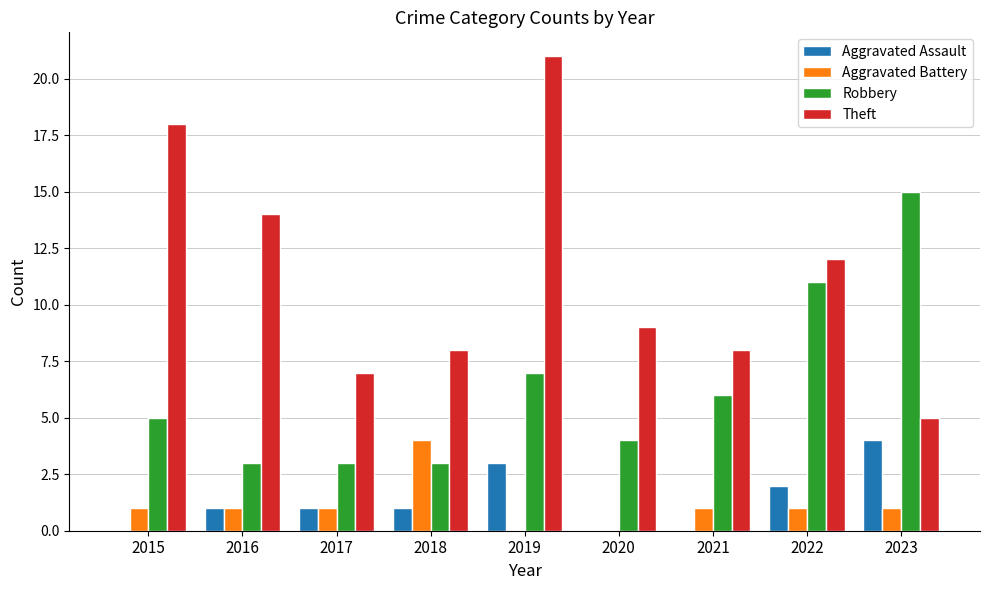

What is the sum of all Aggravated Assault values?

12